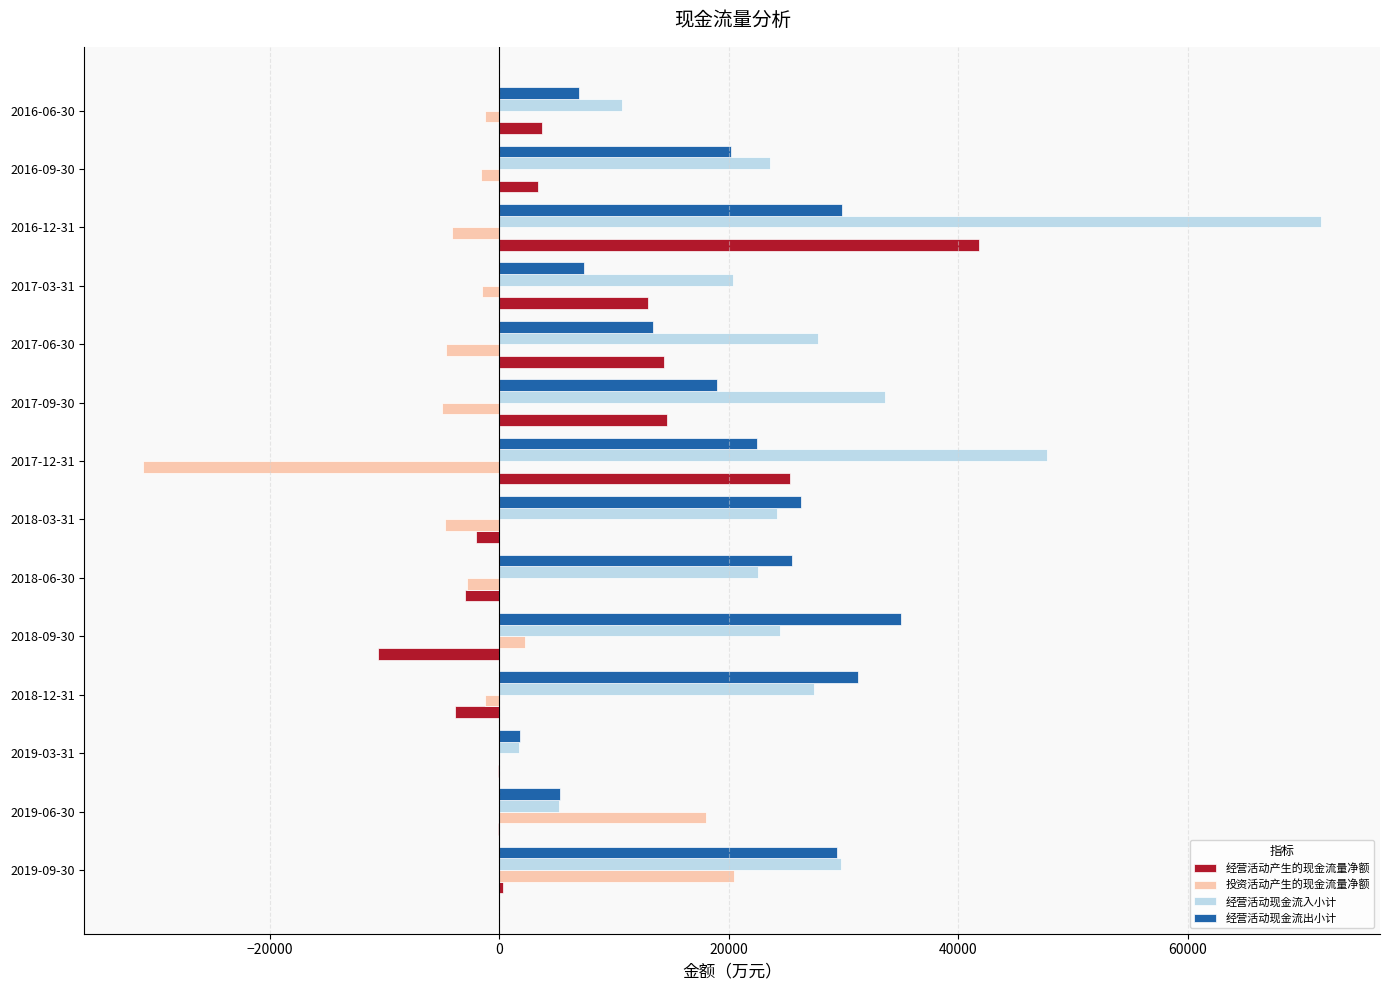

How many data points does each series have?

14